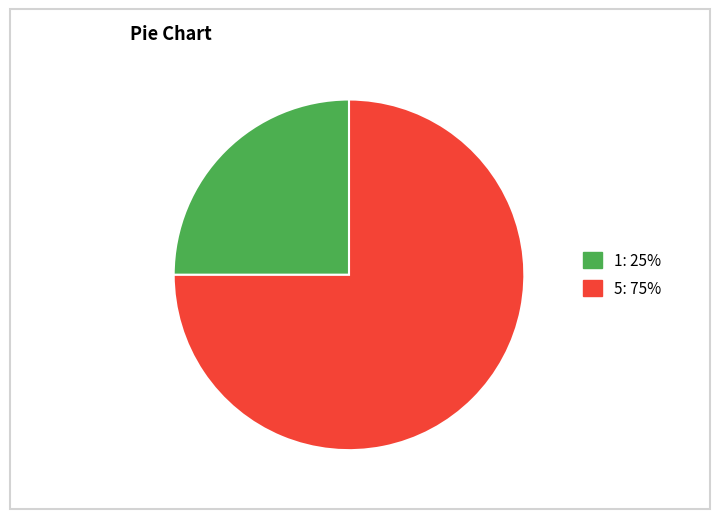

The 5: 75% slice represents 75% of the pie. True or false?

True